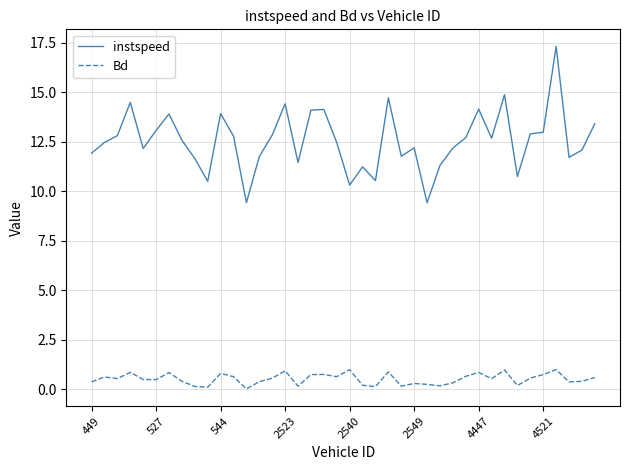

List the series in order of their peak value, highest first.

instspeed, Bd